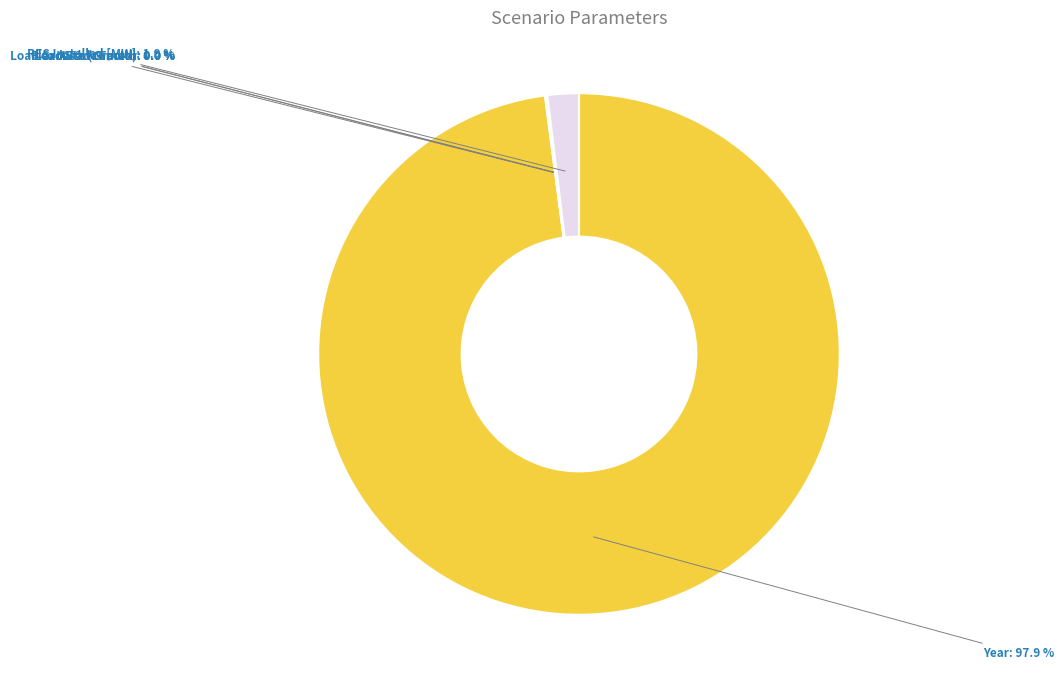

To the nearest percent, what is the average slice percentage?

17%